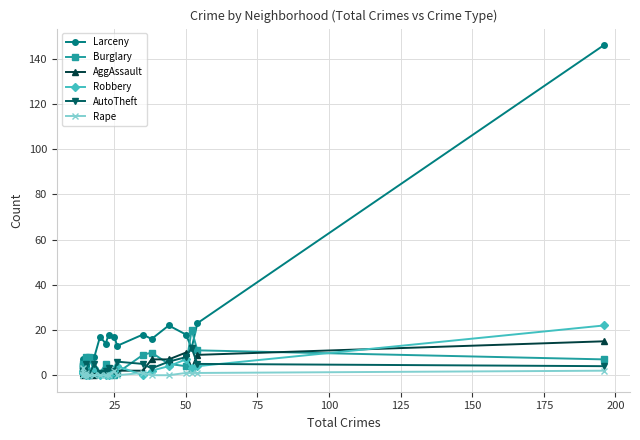

True or false: AggAssault and Robbery cross at least once.

True